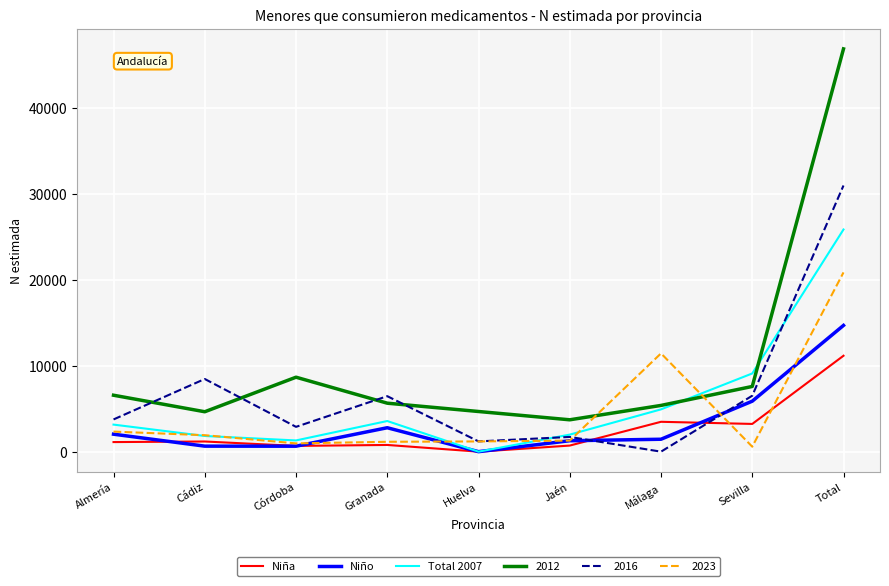

Is it true that Total 2007 equals 3148 at Almería?

True